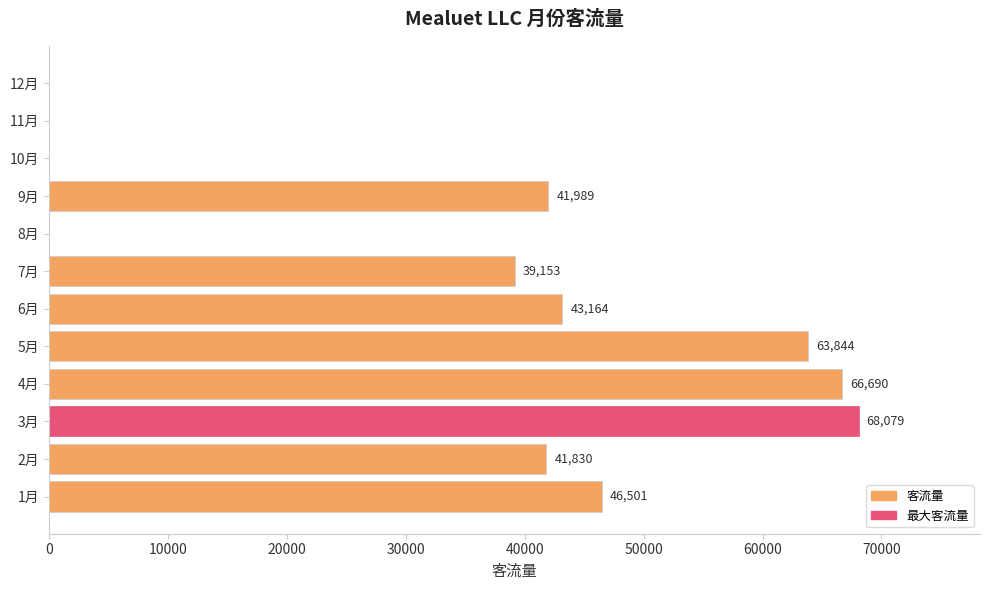

What is the change in value from 4月 to 8月?

-66690.0